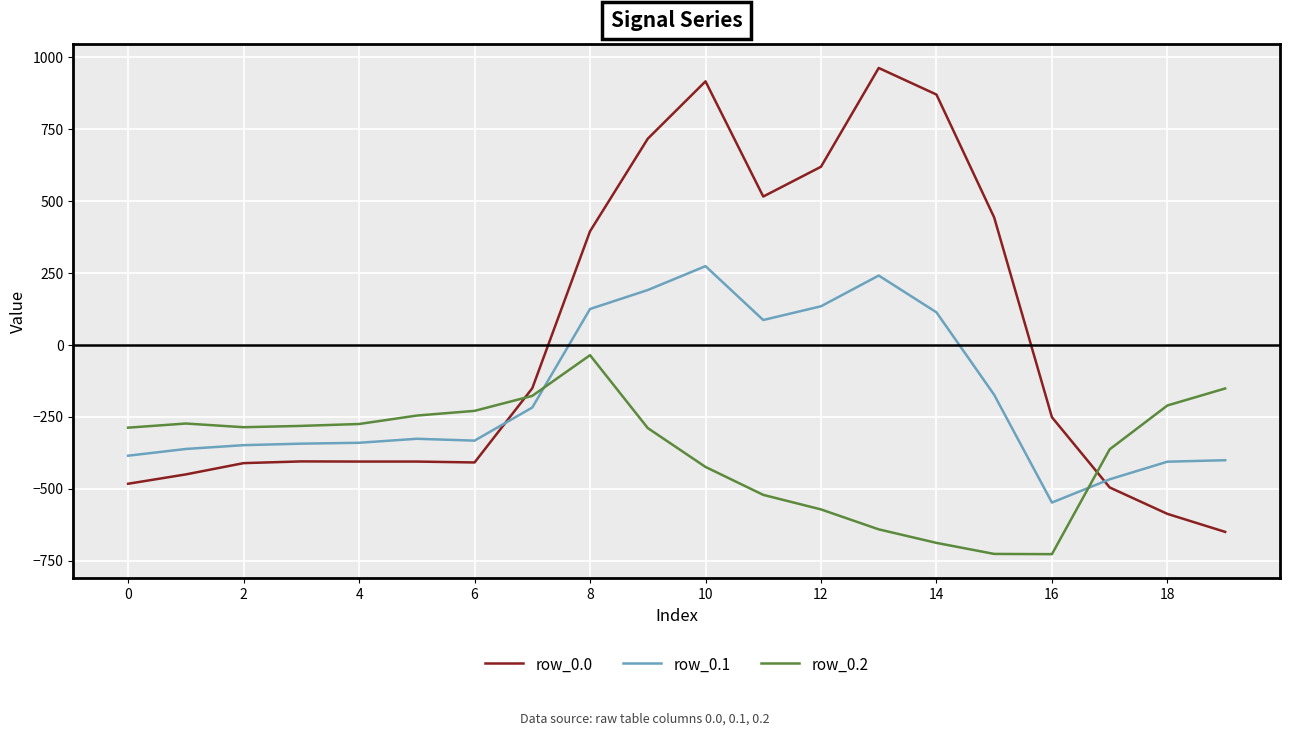

What is the lowest value of the row_0.1 series?

-547.3